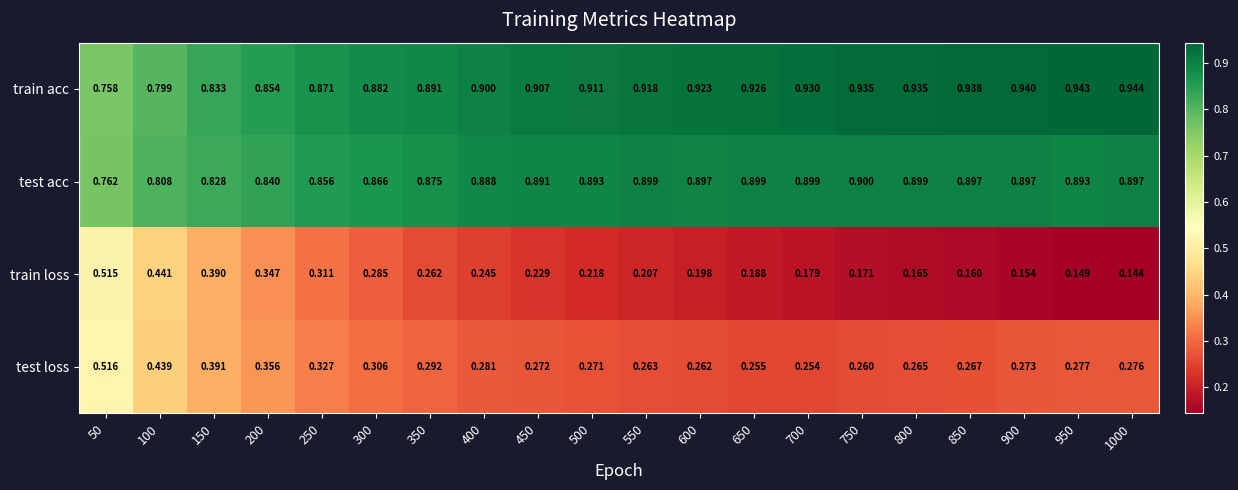

Rank the series by their maximum value, from lowest to highest.

train loss, test loss, test acc, train acc